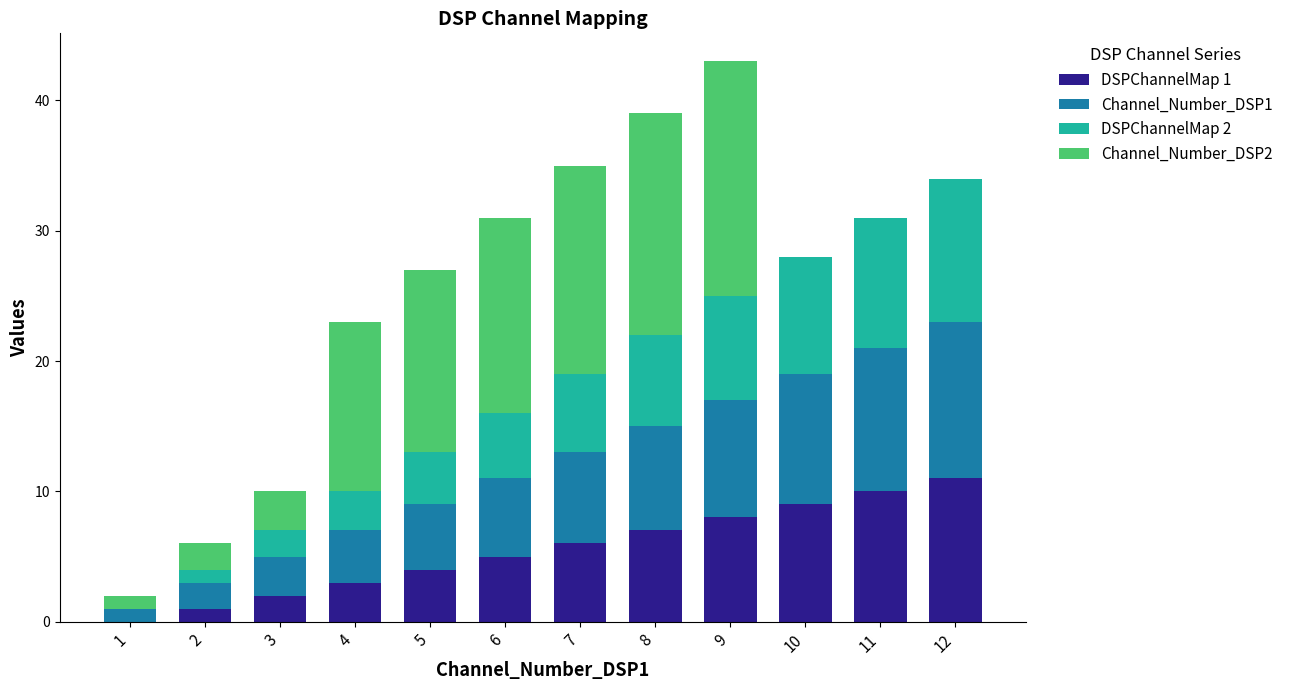

True or false: DSPChannelMap 1 has a value of 15 at 11.

False